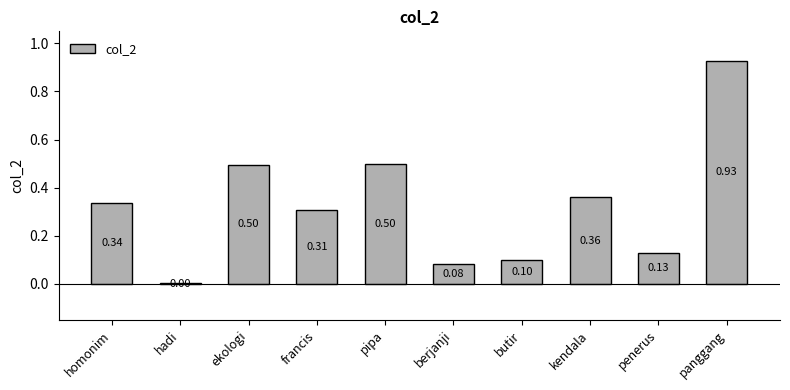

What is the sum of all values?

3.2